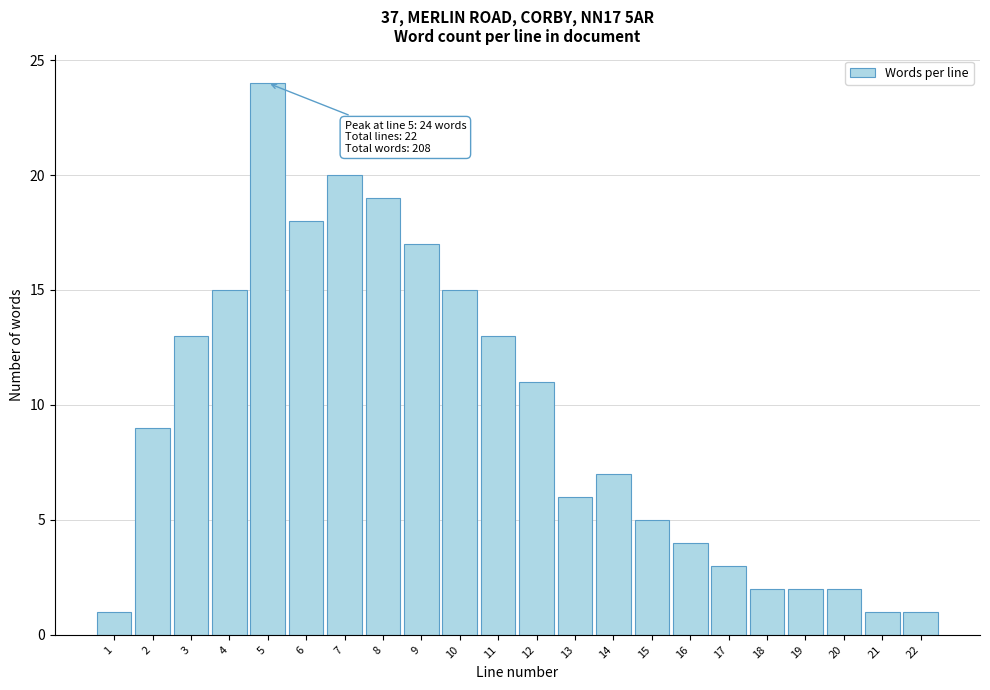

Over which range of the x-axis is the bar tallest?

4.5 to 5.5